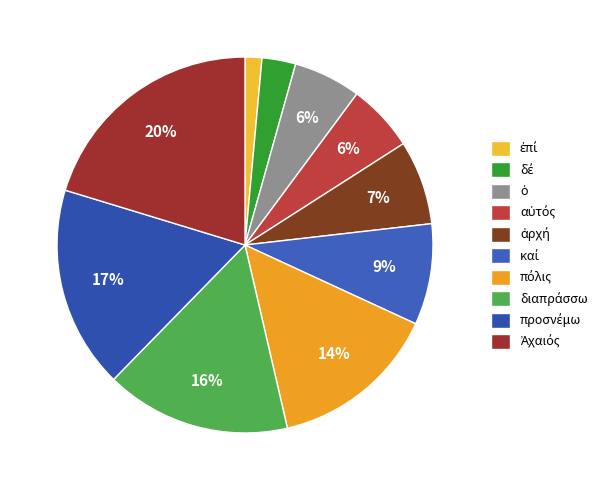

What is the ratio of the value at ὁ to the value at πόλις?

0.4